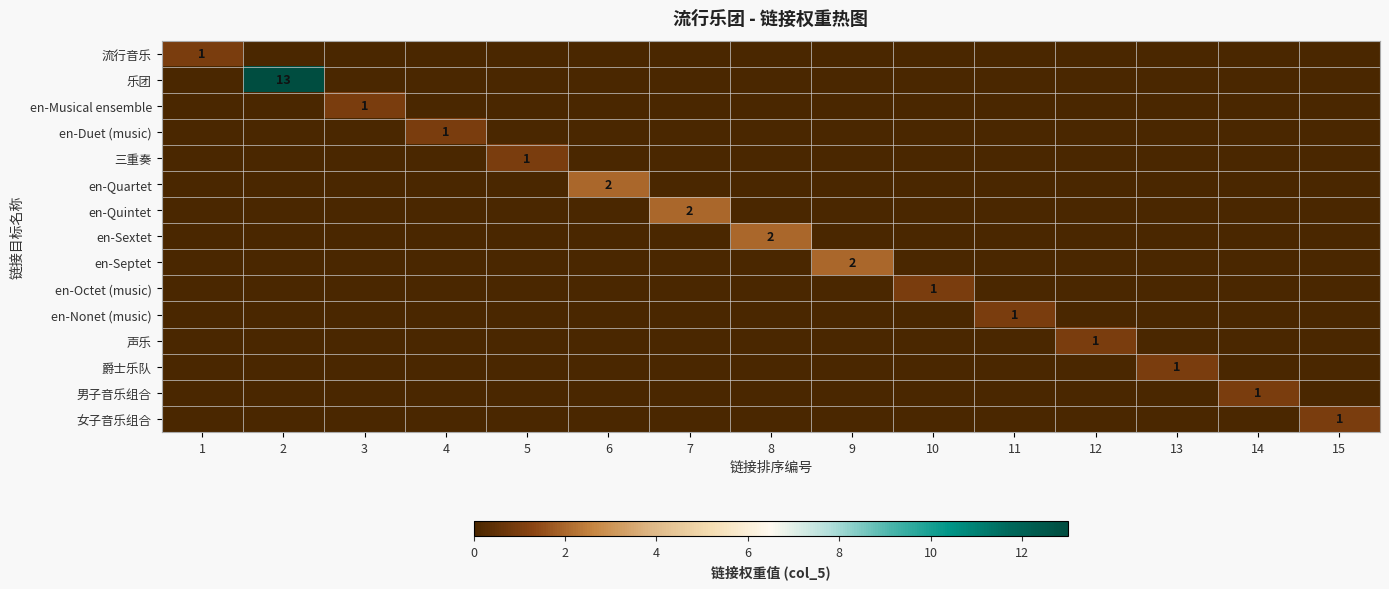

The value of 乐团 at 9 is 0. True or false?

True